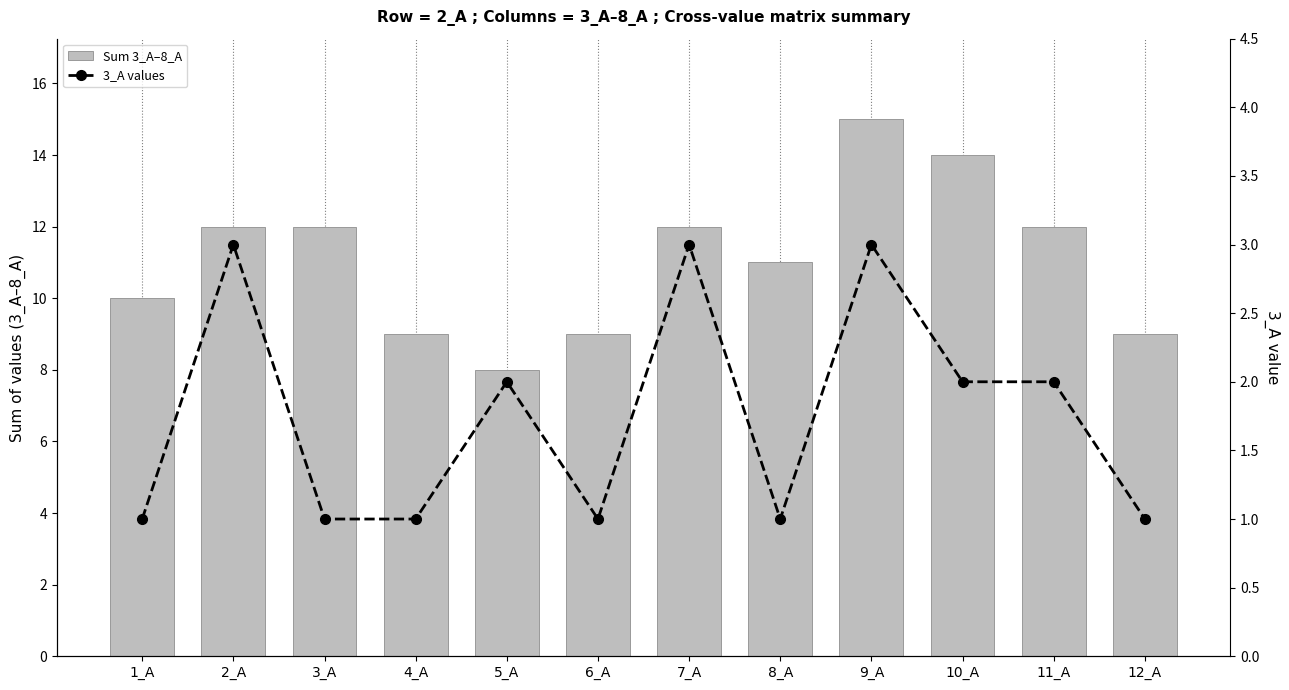

Which series has the largest total across all categories?

Sum 3_A–8_A